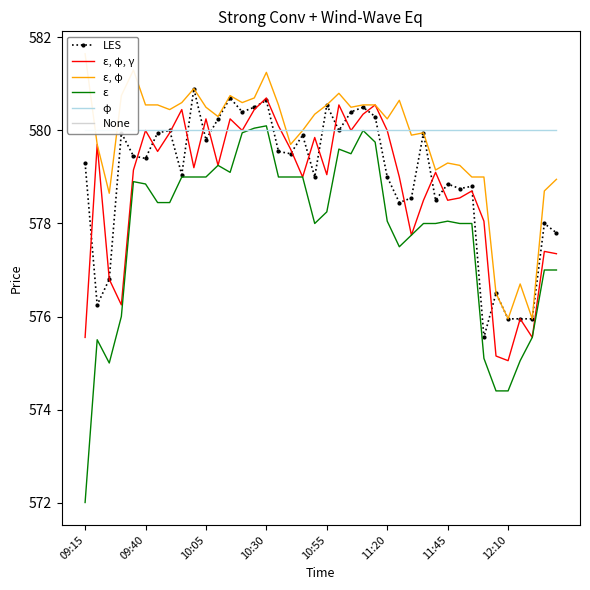

What is the difference between the highest and lowest values at 24?

0.8